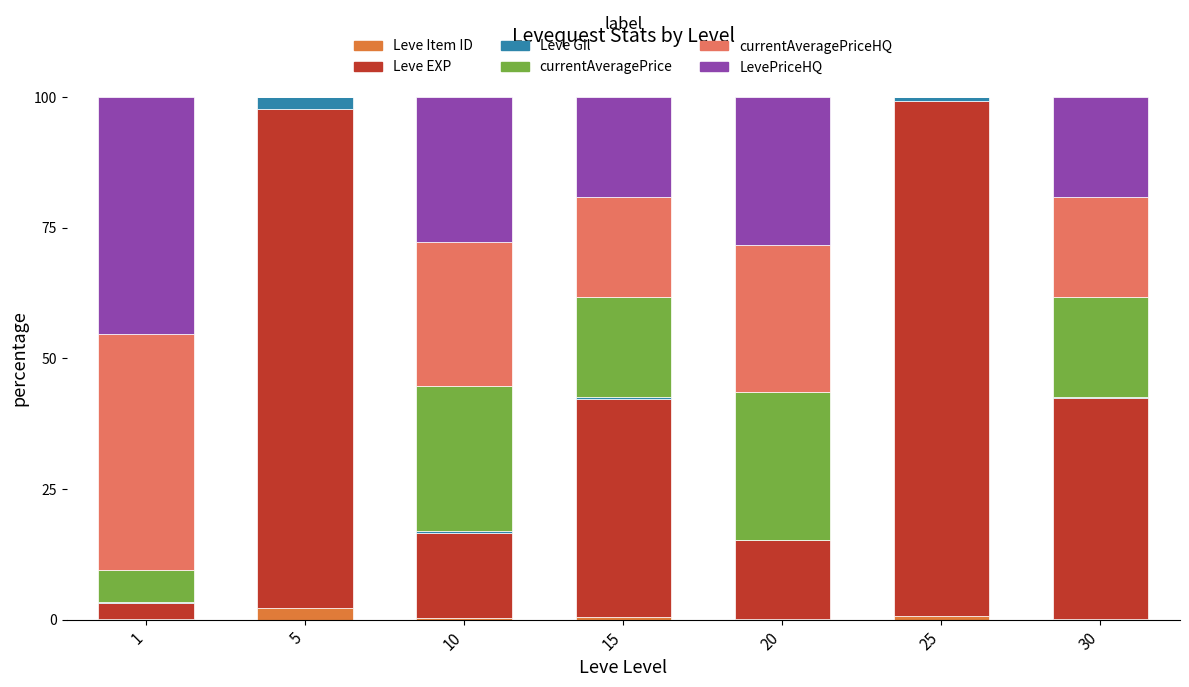

What is the total value across all series at 5?

100.0